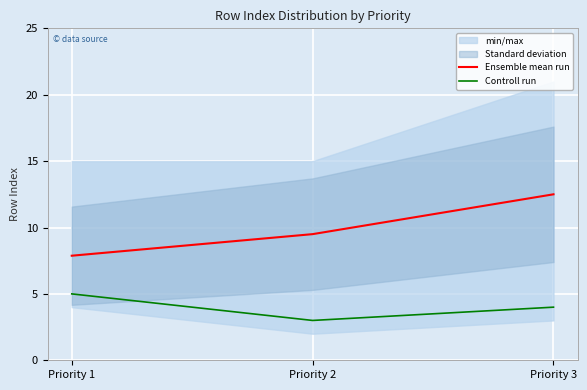

What is the difference between the Controll run values at Priority 1 and Priority 2?

2.0